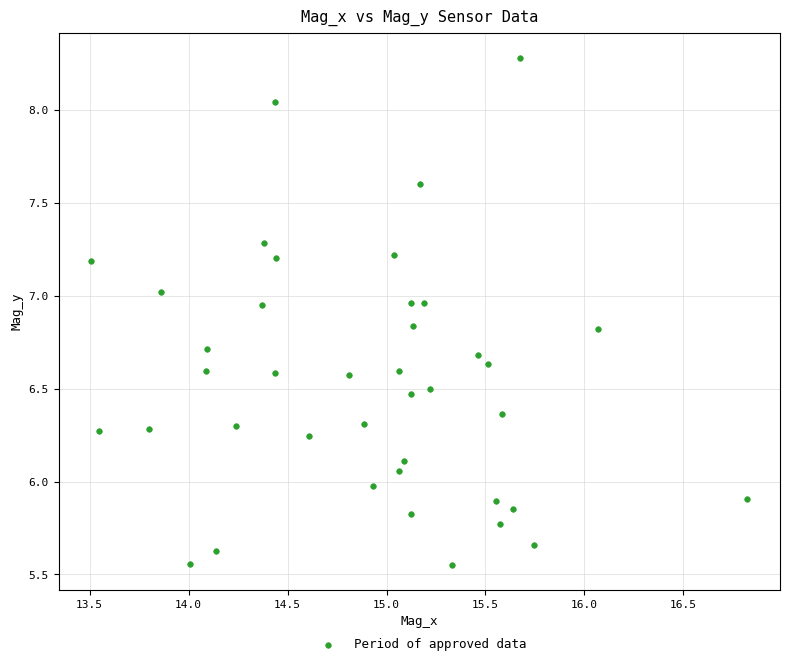

What is the range of X values (max minus min)?

3.3